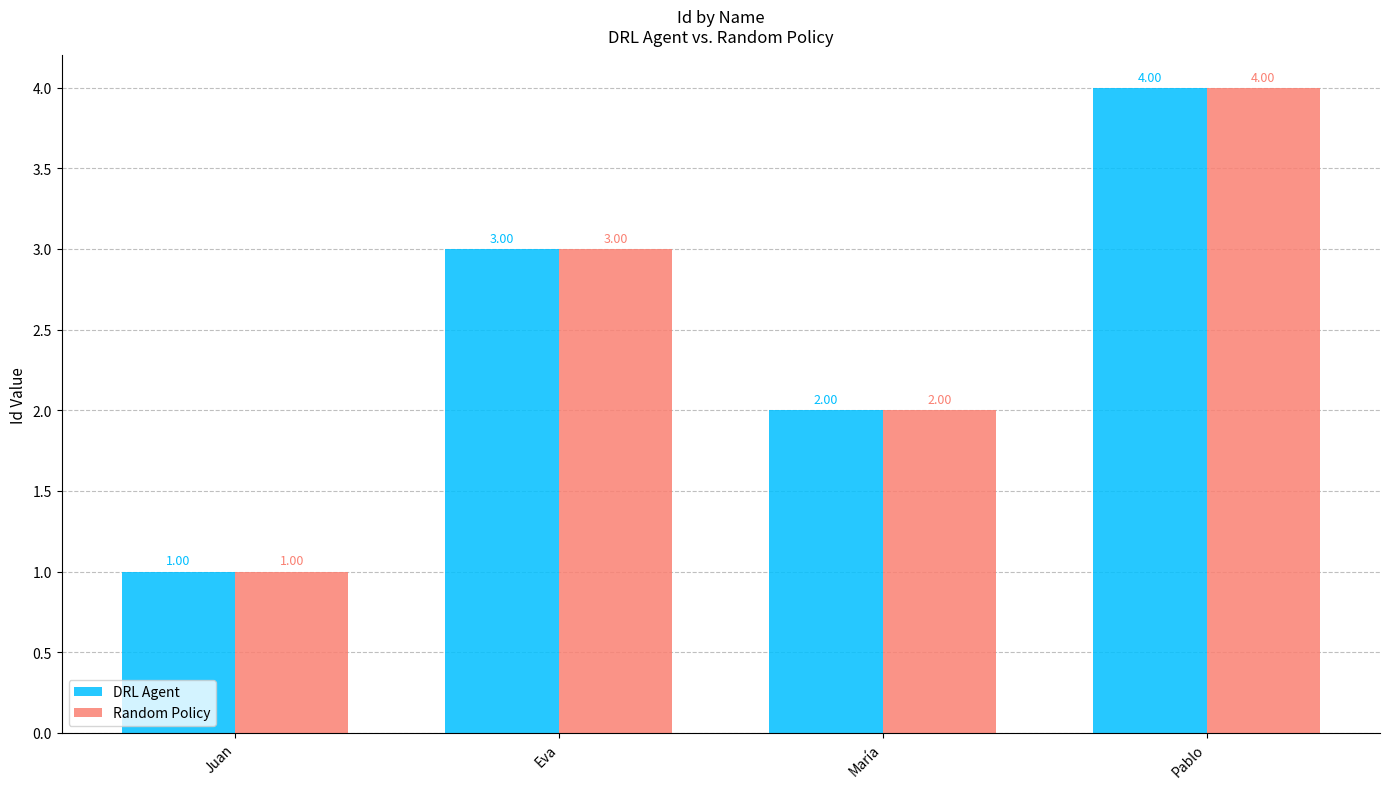

List the labels in order of DRL Agent value, smallest first.

Juan, María, Eva, Pablo